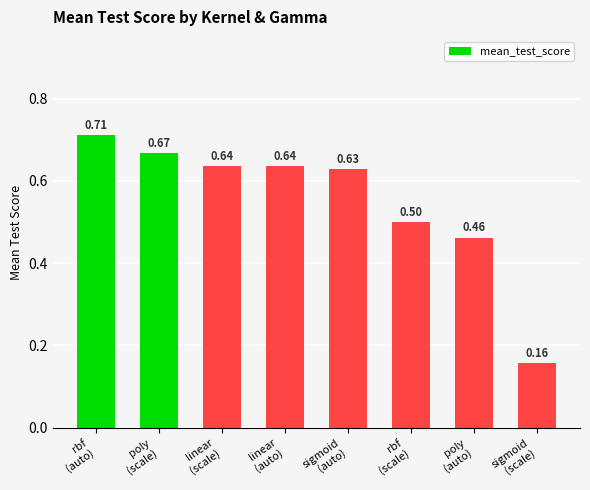

Does the chart contain any negative values?

No